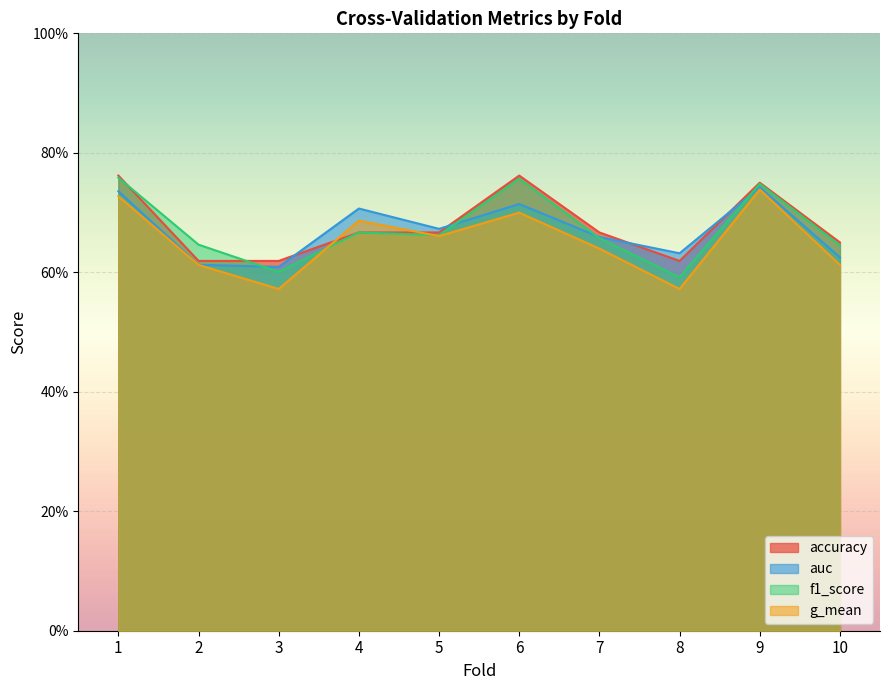

What is the total value across all series at 1?

3.0